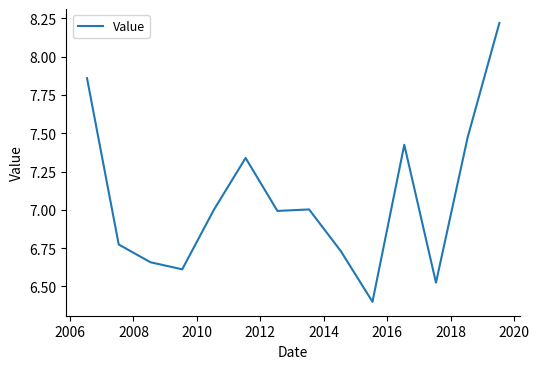

What is the smallest value displayed?

6.4